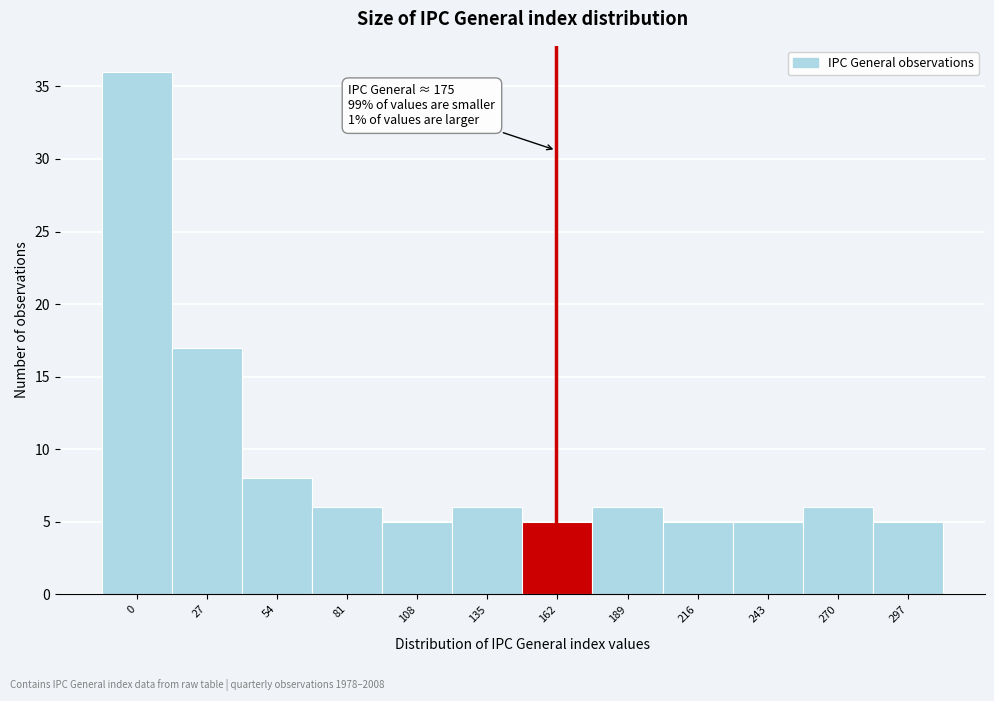

Reading right to left, extract all data points from this chart.

297=5	270=6	243=5	216=5	189=6	162=5	135=6	108=5	81=6	54=8	27=17	0=36